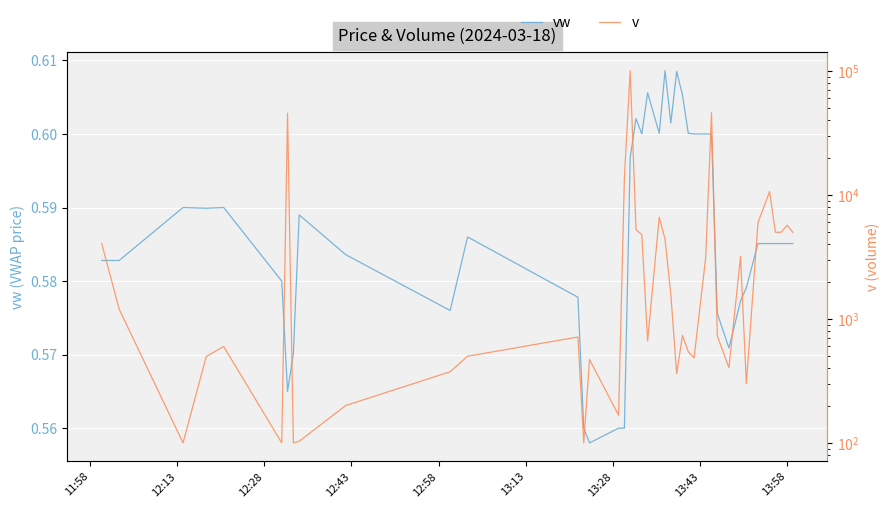

Is it true that v equals 73895.0 at 13:28?

False